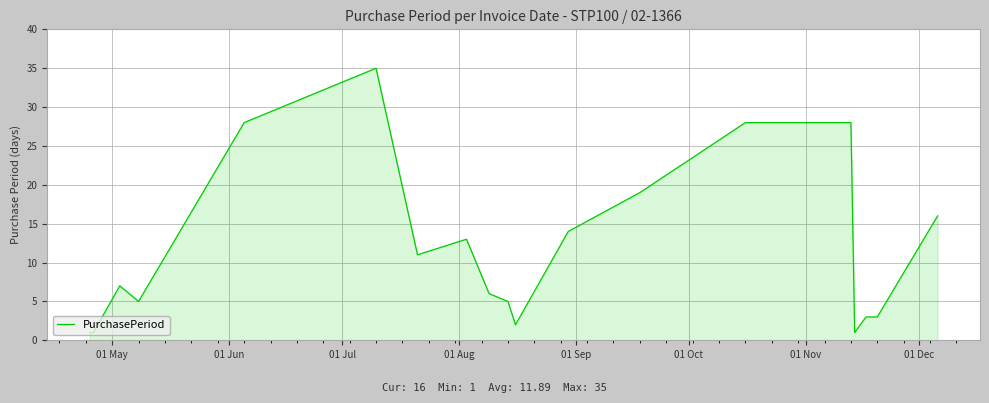

What is the greatest value displayed?

35